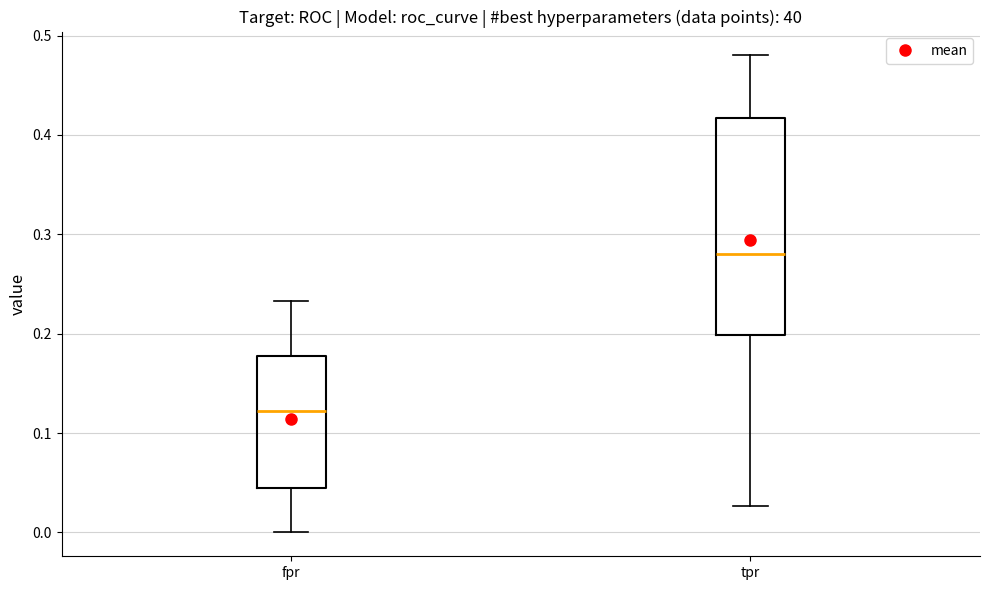

Reading left to right, read every box against the y-axis: the position of its median line, the range the box covers, and the ends of its whiskers. The values are not printed on the chart, so give them approximately, as read against the axis.

fpr: median 0.12, box 0.04 to 0.18, whiskers 0.00 to 0.23
tpr: median 0.28, box 0.20 to 0.42, whiskers 0.03 to 0.48